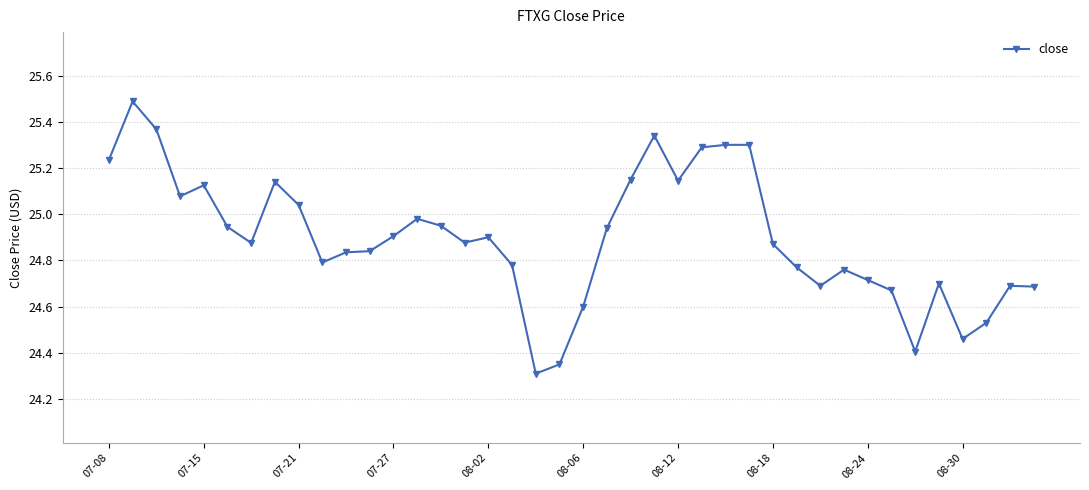

What is the minimum value shown in the chart?

24.3